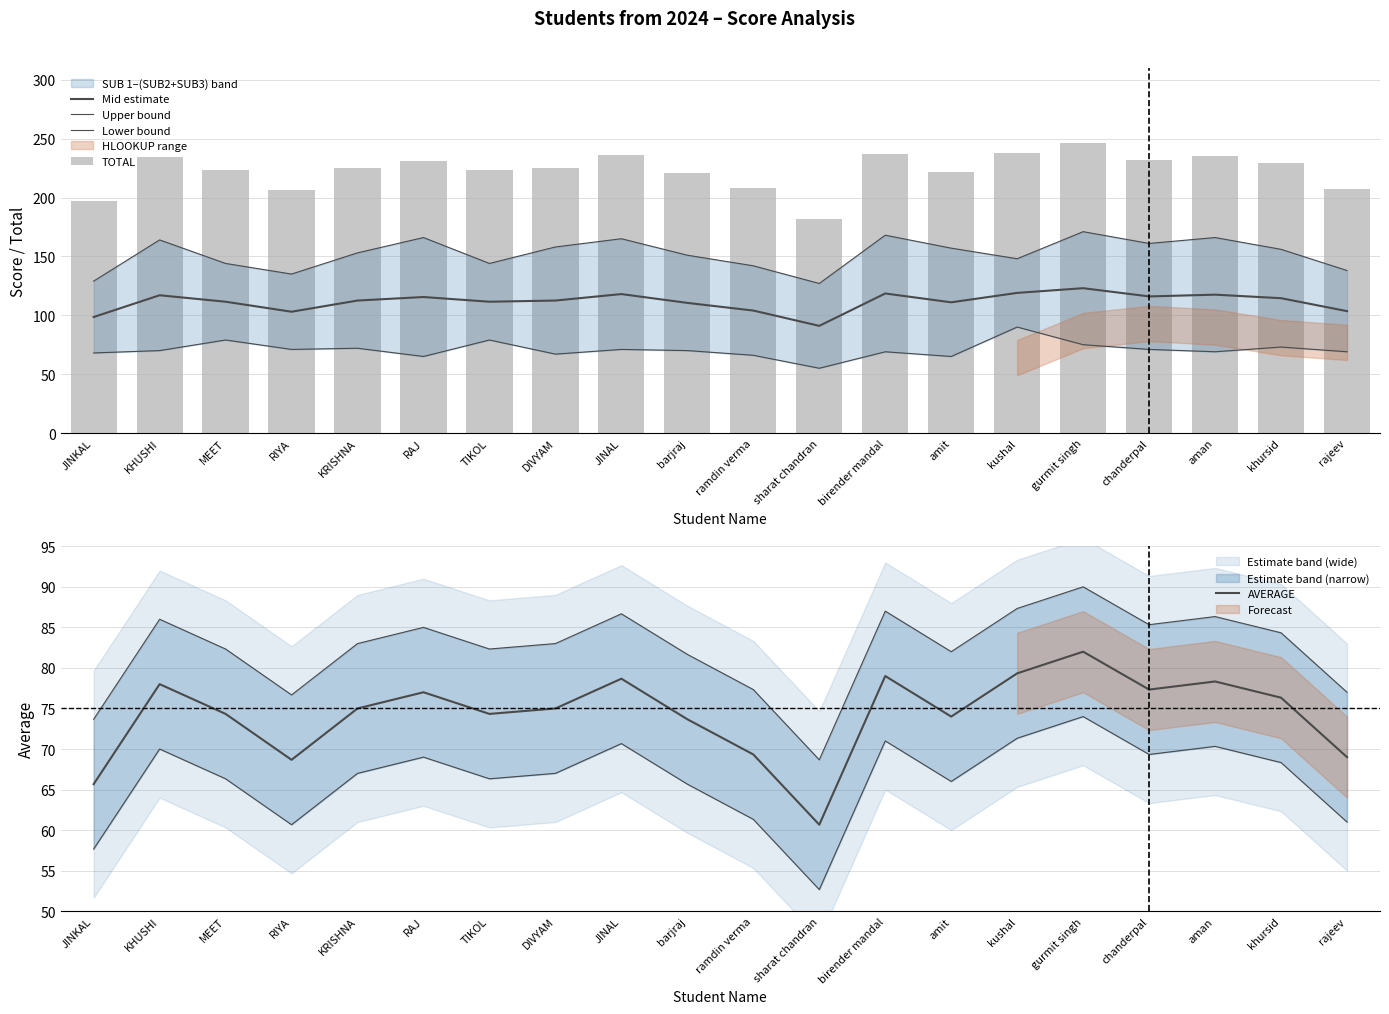

How many data points in TOTAL are above 225?

9